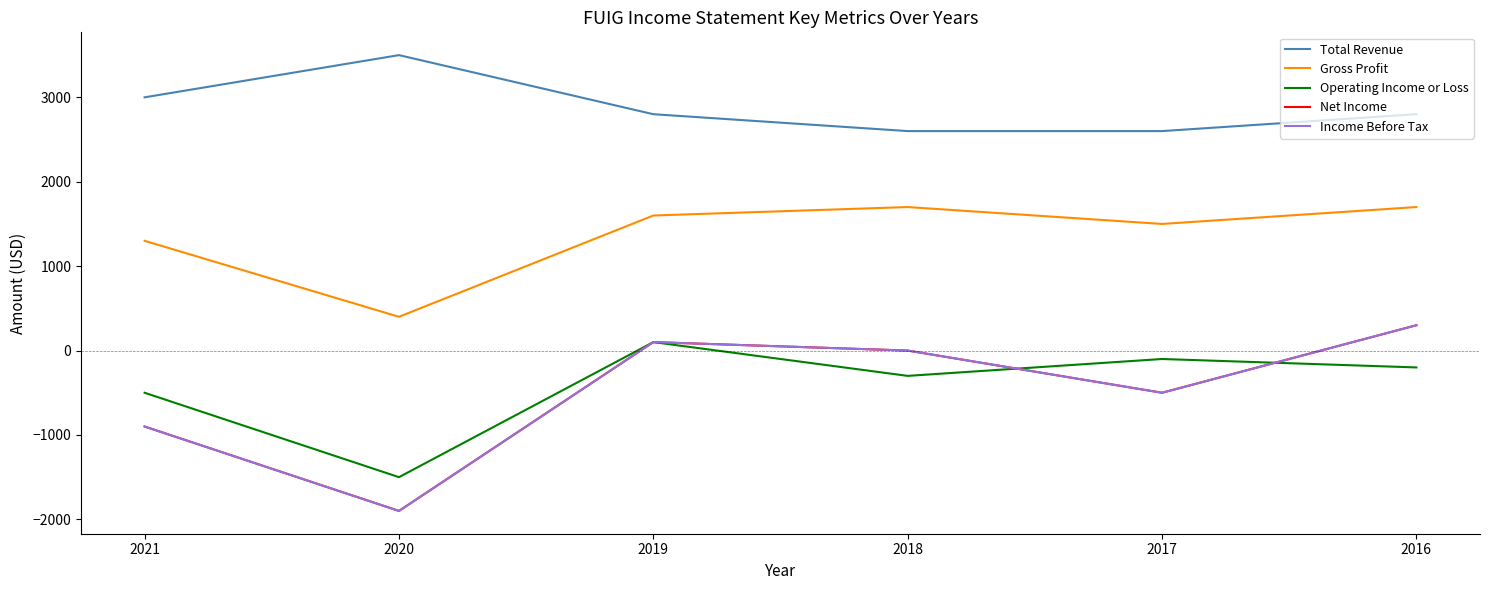

What is the difference between the Operating Income or Loss values at 2020 and 2016?

1300